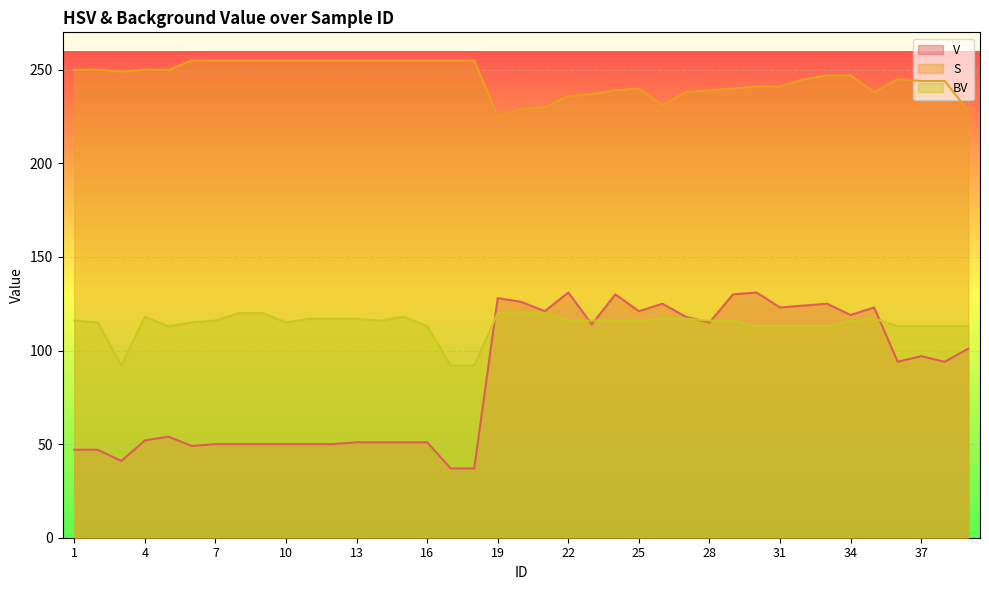

Is the value of V at 15 greater than the value of S at 6?

No